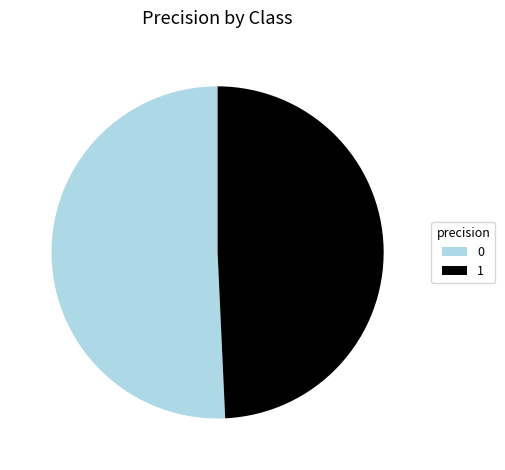

Is 1 the majority of the pie?

No